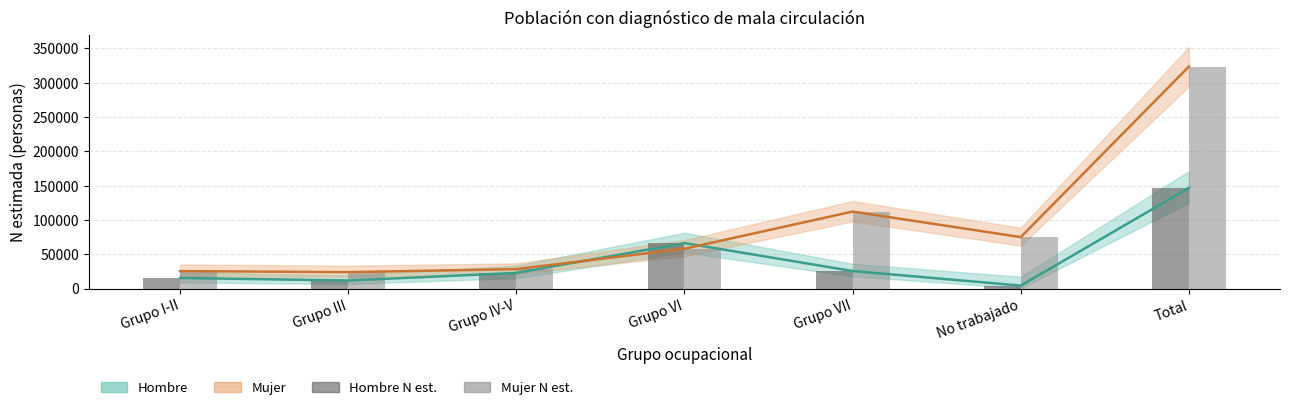

List the series in order of their peak value, lowest first.

Hombre estimado, Hombre N estimada, Mujer estimado, Mujer N estimada